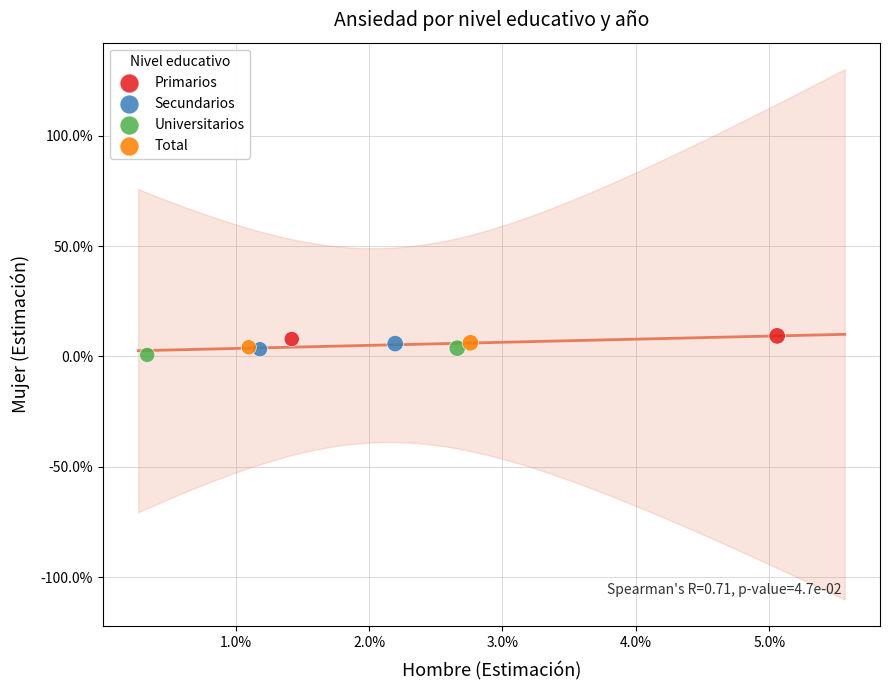

Which series reaches the maximum Y coordinate?

Primarios